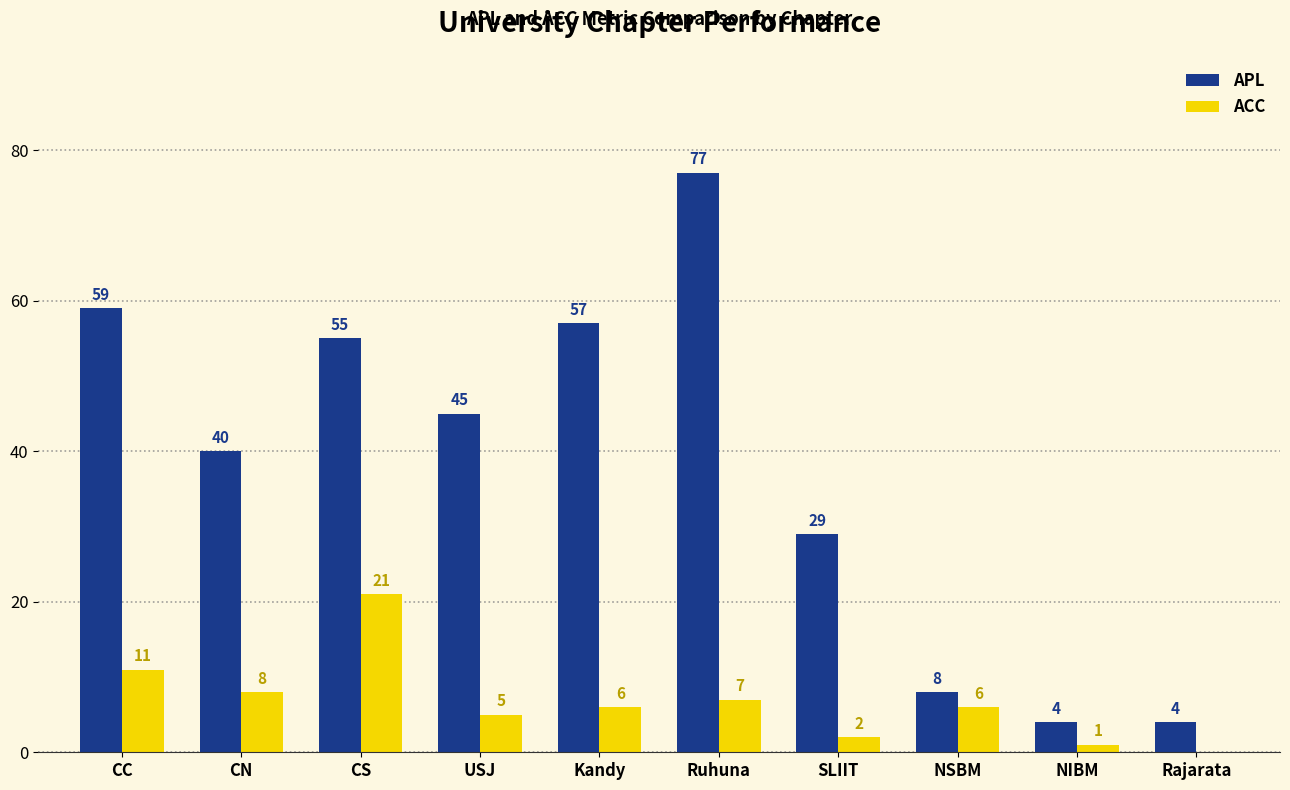

How many groups of bars are there?

10